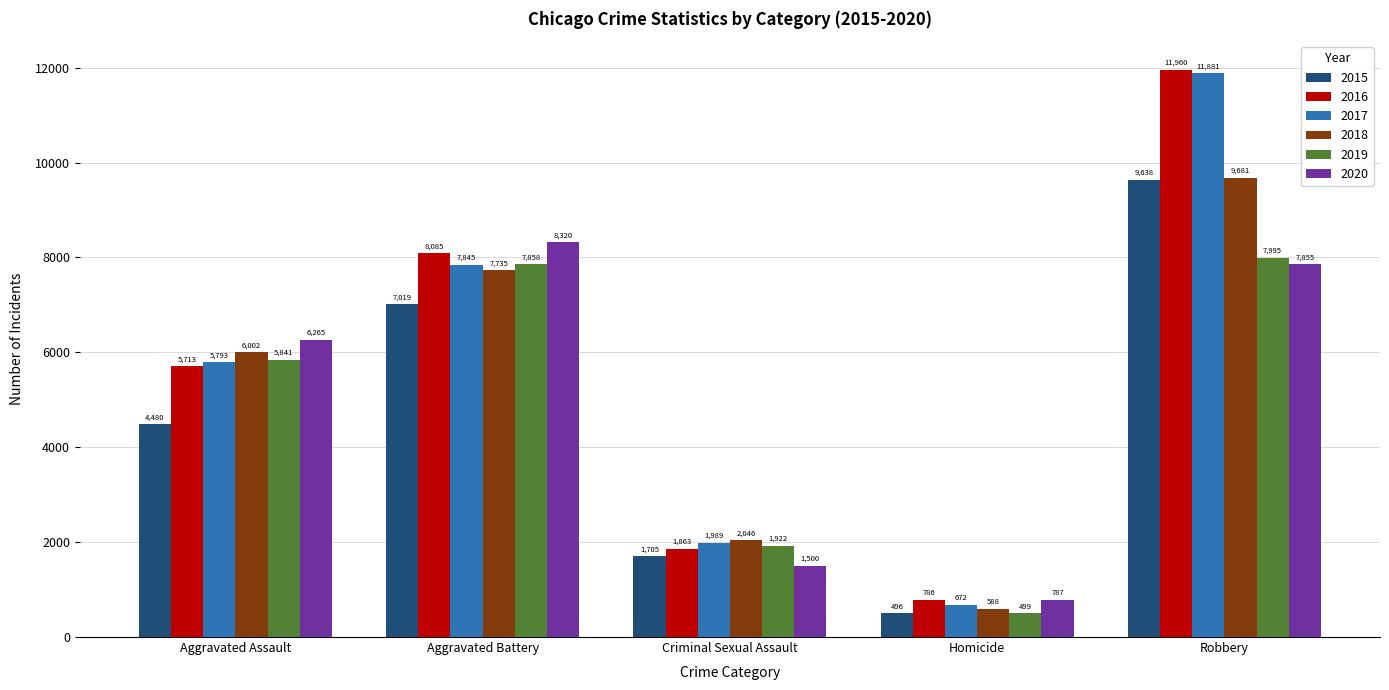

What is the difference between the maximum and minimum values in the 2015 series?

9142